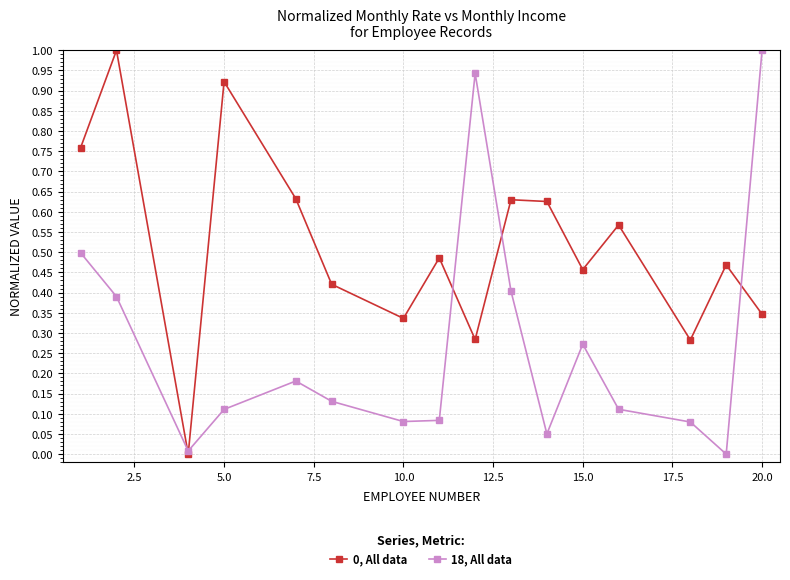

In 18, All data, how many points are higher than both neighbors (excluding endpoints)?

3